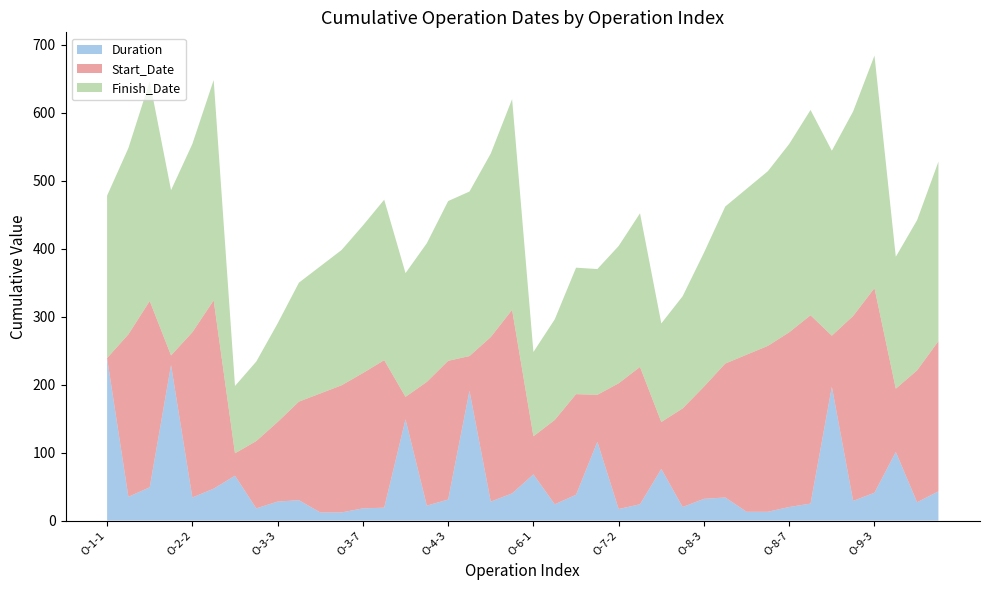

Reading left to right, what are all the values shown in this chart?

Duration: 239	35	49	229	34	47	66	18	28	30	12	12	18	19	149	22	31	191	28	40	68	24	38	116	17	24	76	20	32	34	13	13	20	25	197	29	41	101	27	43
Start_Date: 0	239	274	14	243	277	33	99	117	145	175	187	199	217	33	182	204	51	242	270	56	124	148	69	185	202	69	145	165	197	231	244	257	277	75	272	301	93	194	221
Finish_Date: 239	274	323	243	277	324	99	117	145	175	187	199	217	236	182	204	235	242	270	310	124	148	186	185	202	226	145	165	197	231	244	257	277	302	272	301	342	194	221	264